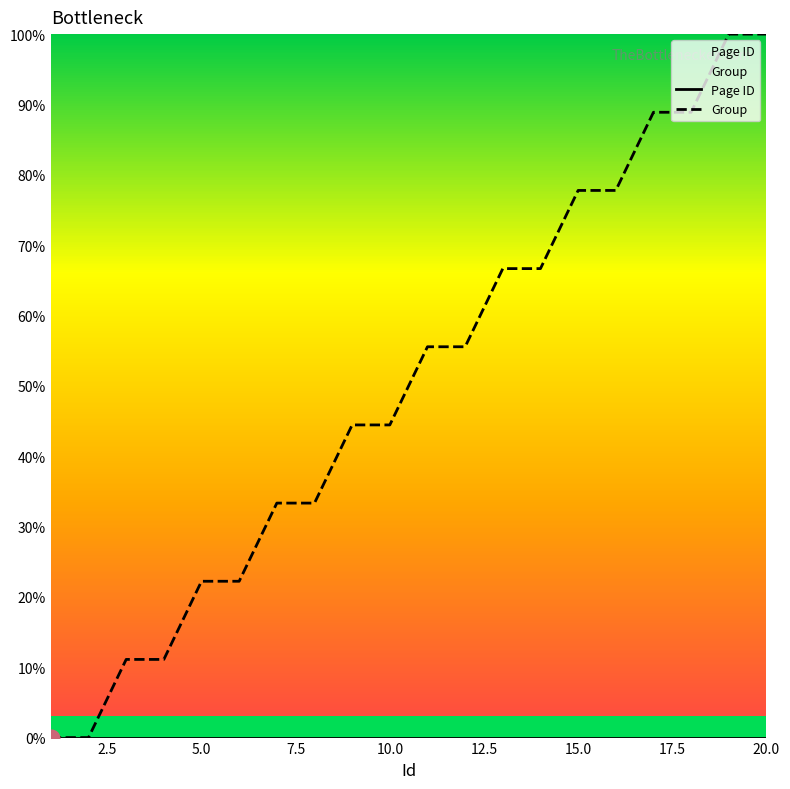

Which series has the largest total across all categories?

Group